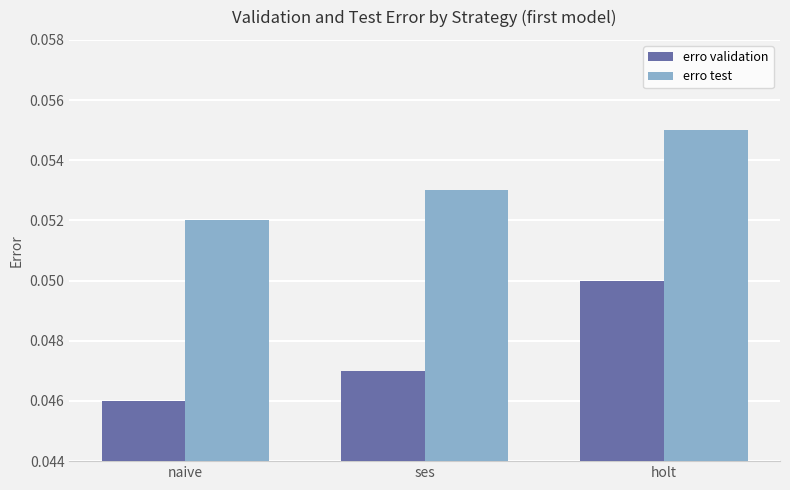

The erro validation series shows 0.0 at holt. True or false?

False